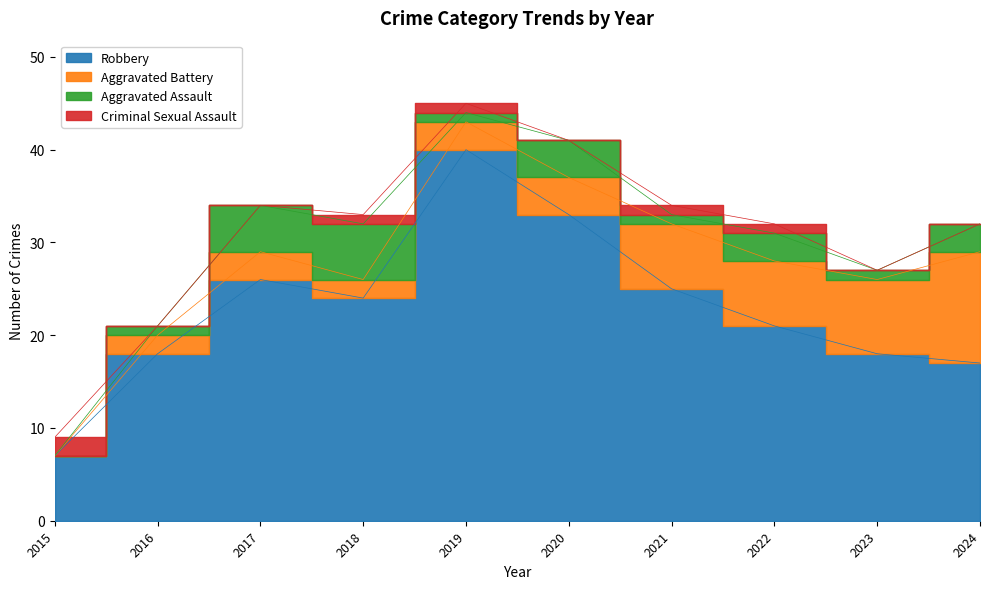

Which series changed the most between 2016 and 2018?

Robbery